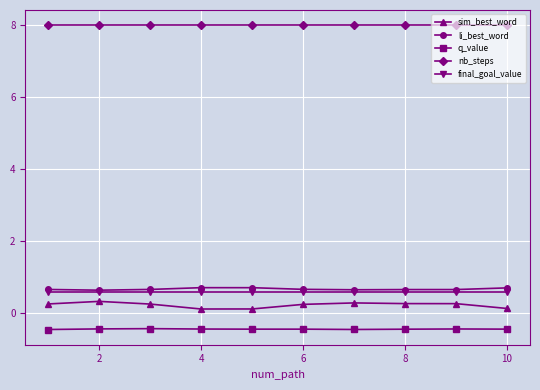

At how many categories does at least one series exceed 0?

10